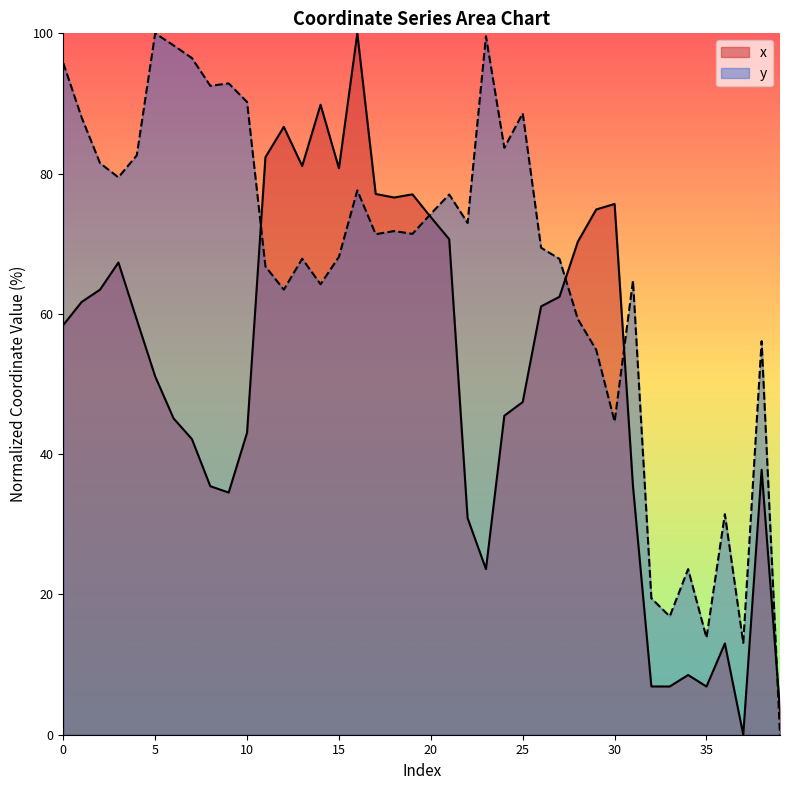

At which category does y reach its first local peak?

5